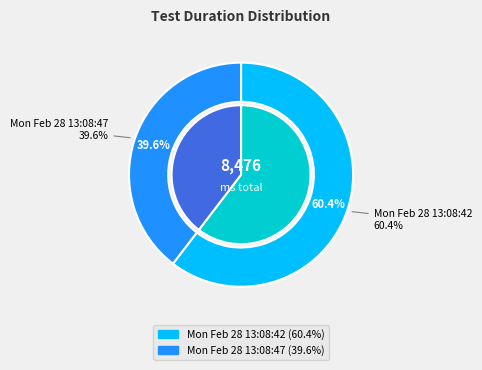

What percentage is the Mon Feb 28 13:08:42 slice, to the nearest percent?

60%